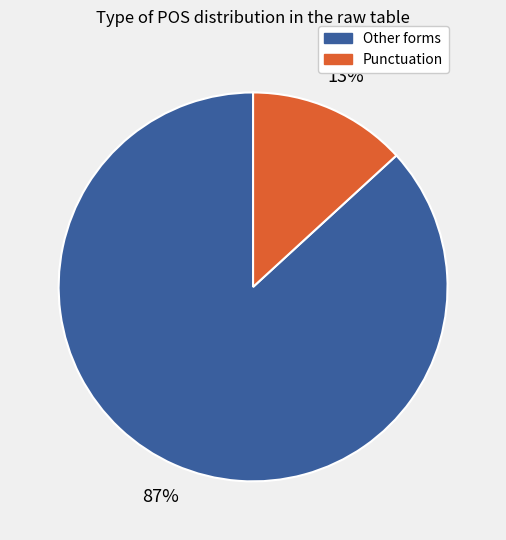

To the nearest percent, what is the difference between the largest and smallest slice percentages?

74%